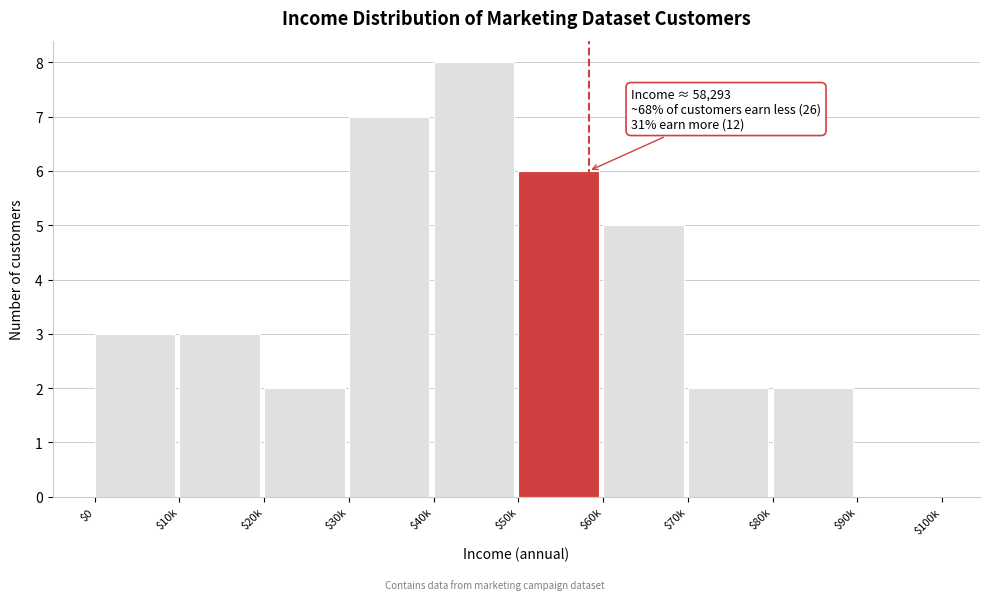

What value does the data have at $40k?

8